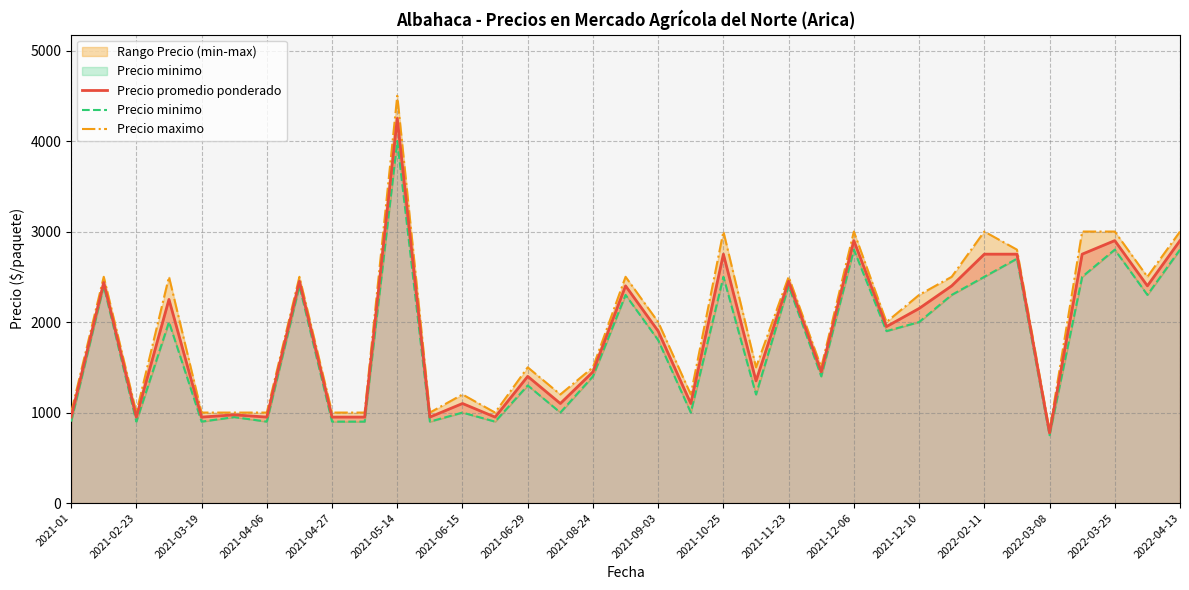

What is the lowest value of the Precio promedio ponderado series?

775